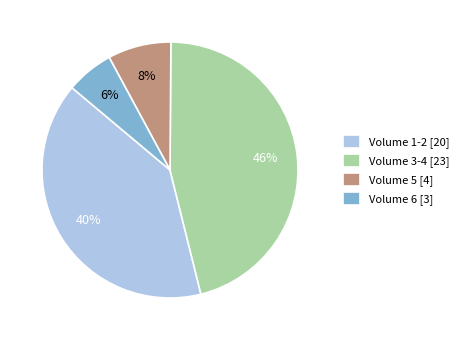

Approximately how many times larger is the value at Volume 3-4 [23] compared to Volume 6 [3]?

7.7